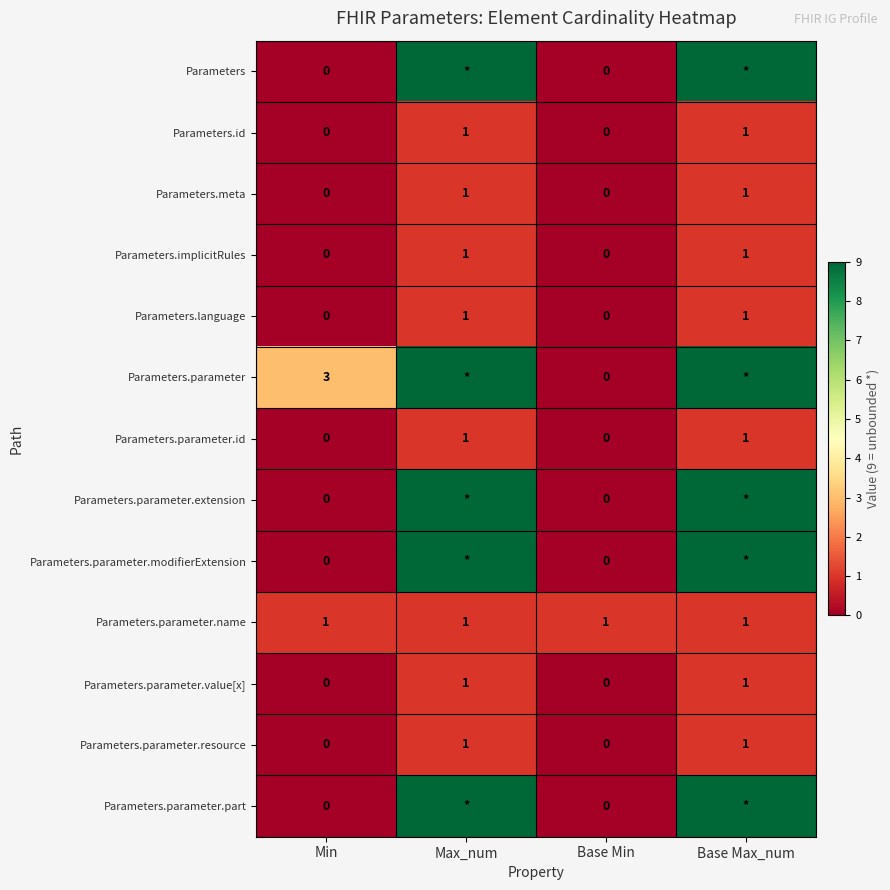

Is the value of Parameters.parameter.name at Min greater than the value of Parameters.parameter.resource at Min?

Yes